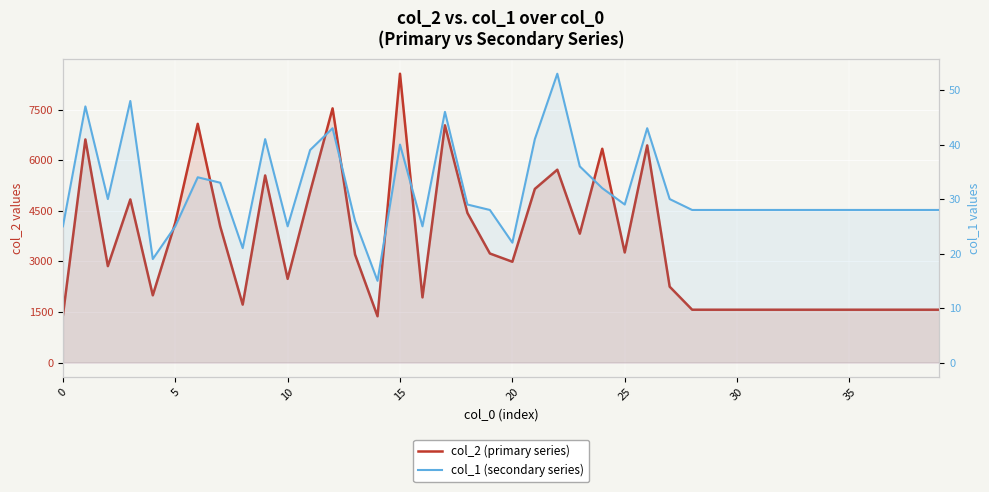

At which category is the sum across all series the highest?

15